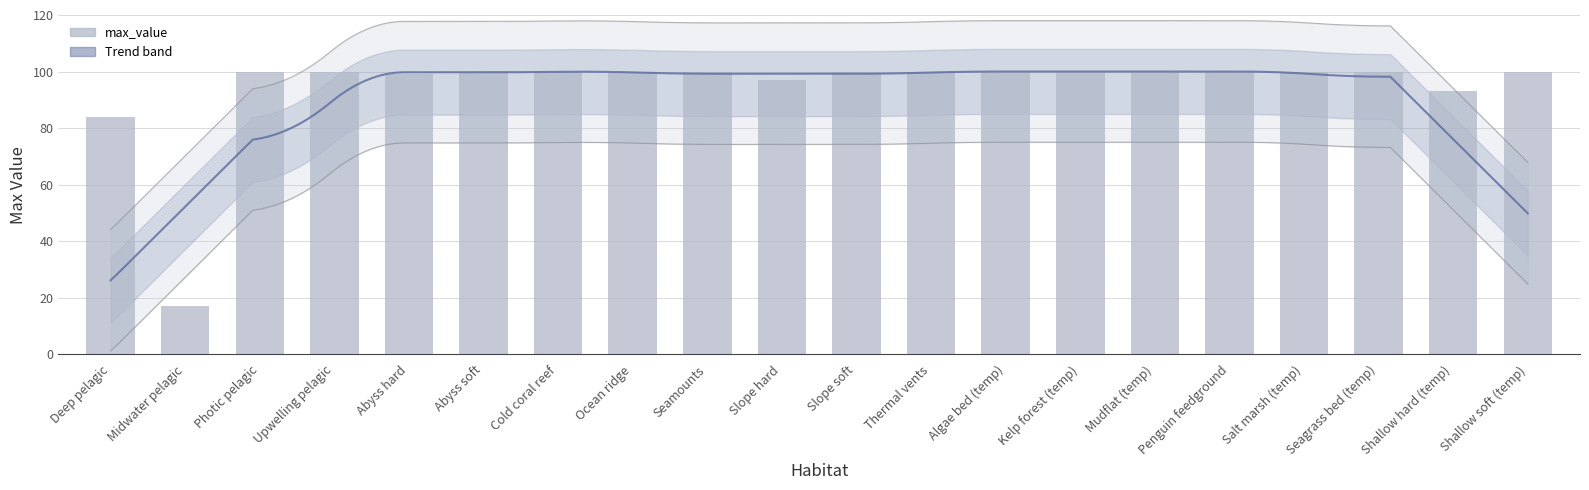

What is the value of the 7th bar from the left?

100